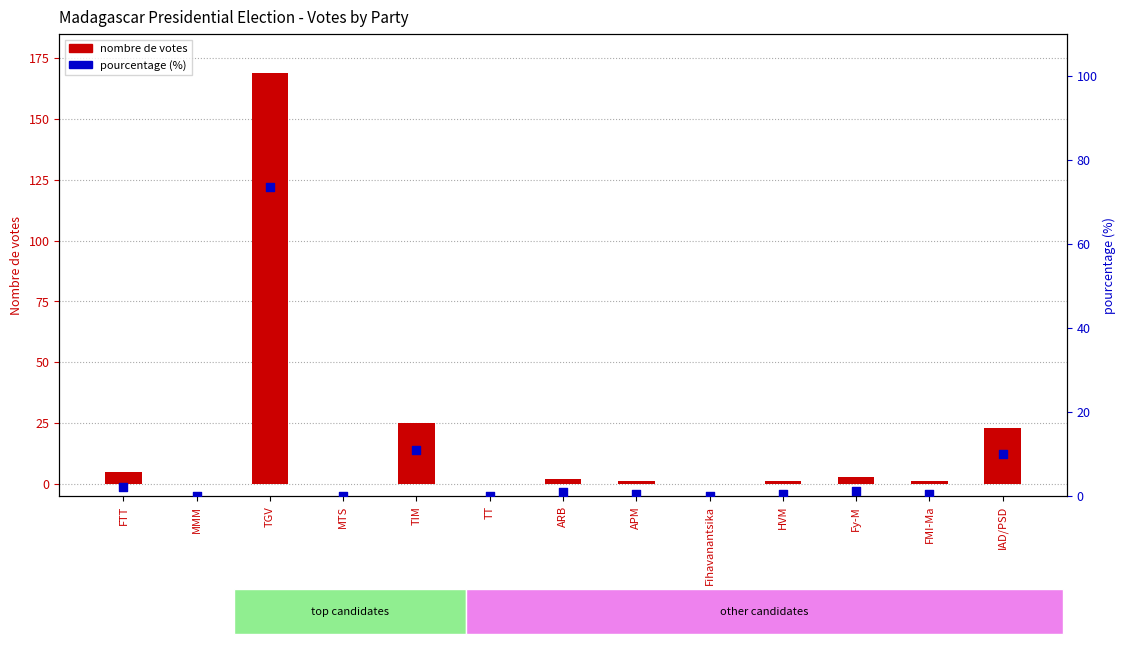

What are all the series names shown in the legend?

nombre de votes, pourcentage (%)